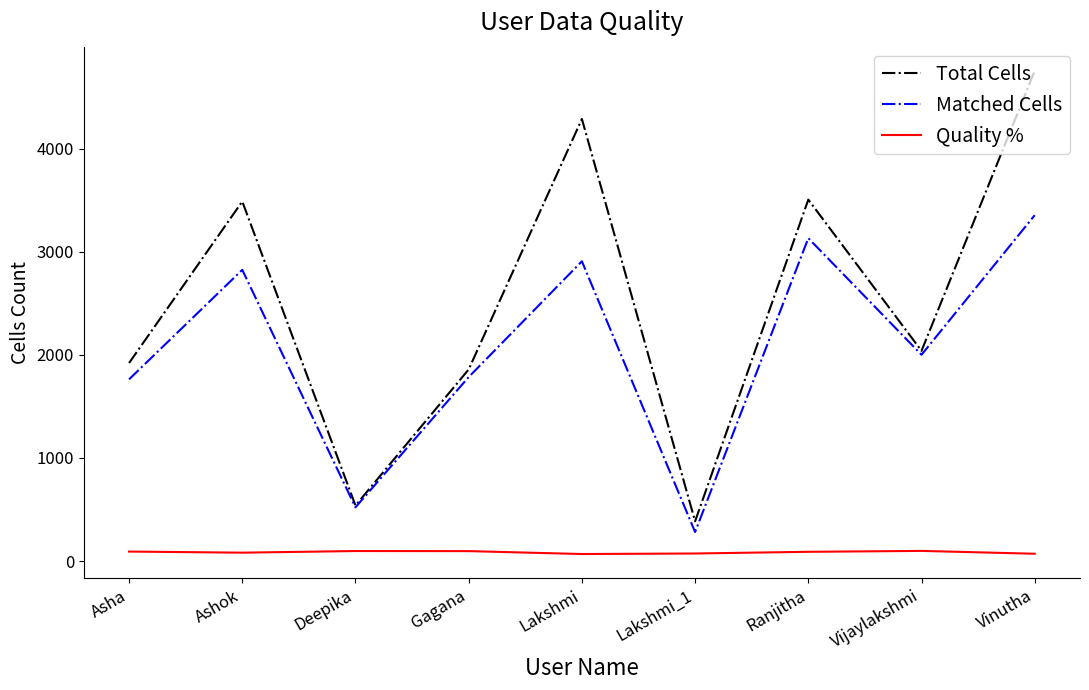

What is the difference between the maximum and minimum values in the Matched Cells series?

3073.0